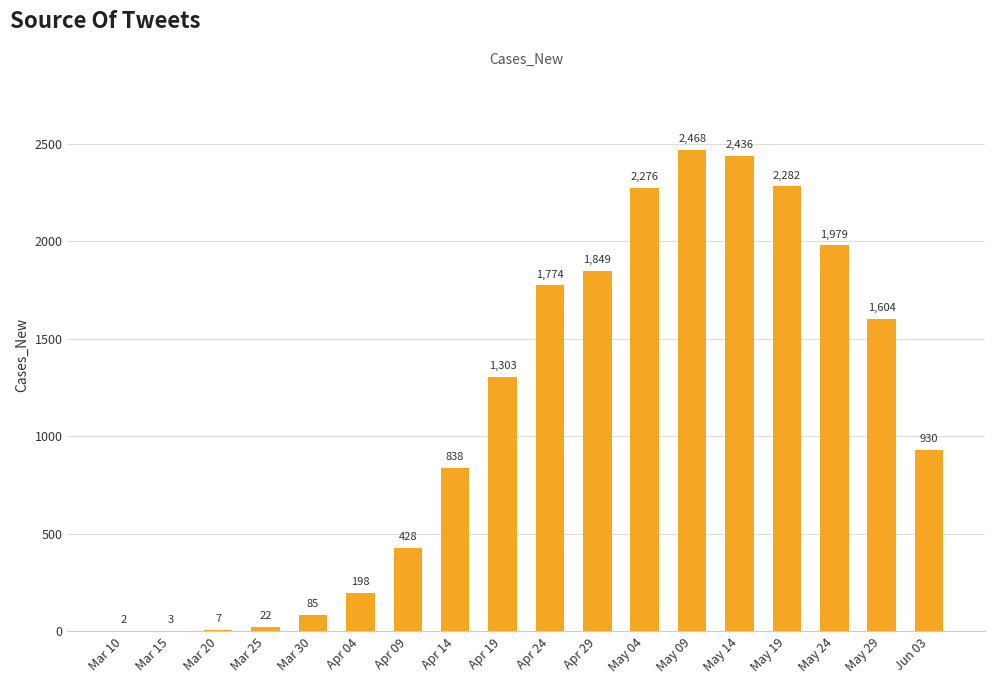

What is the sum of all values?

20484